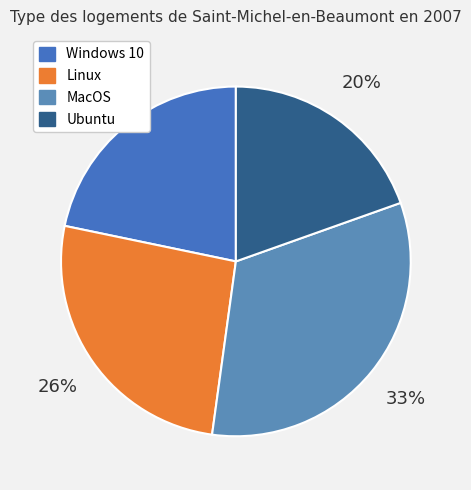

To the nearest percent, what is the difference between the largest and smallest slice percentages?

13%